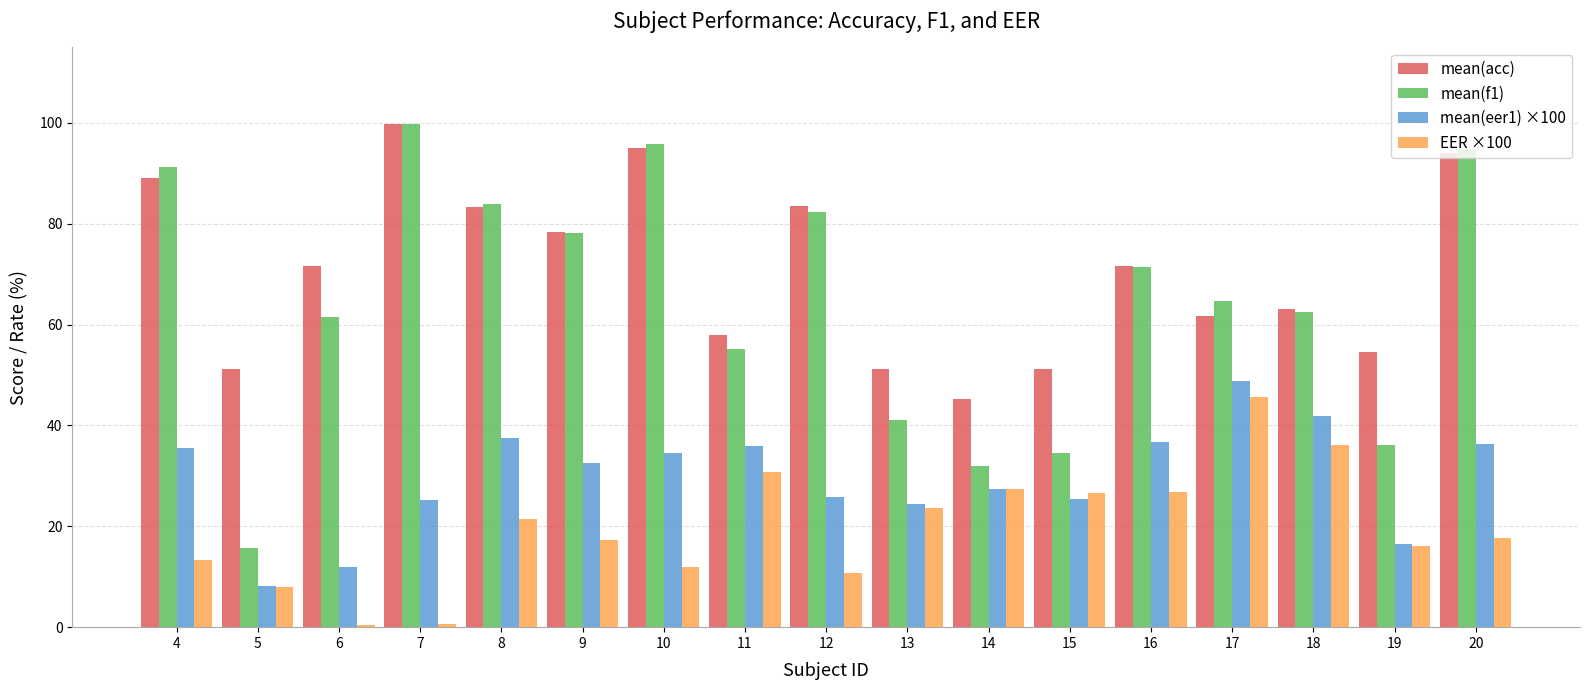

At which category is the sum across all series the highest?

20